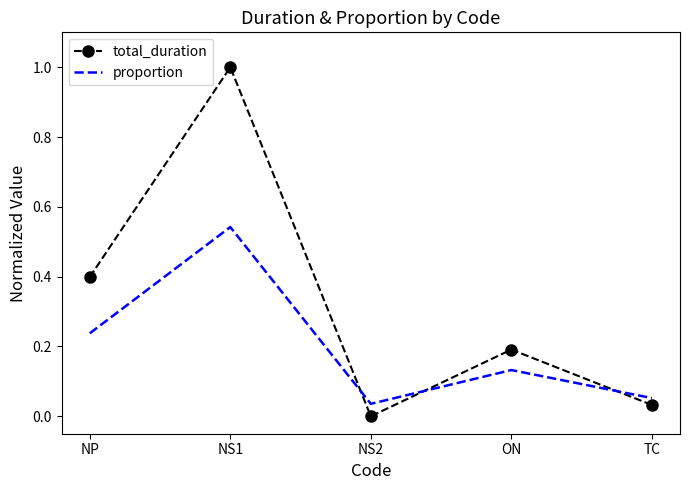

How many positive values does the total_duration series have?

4